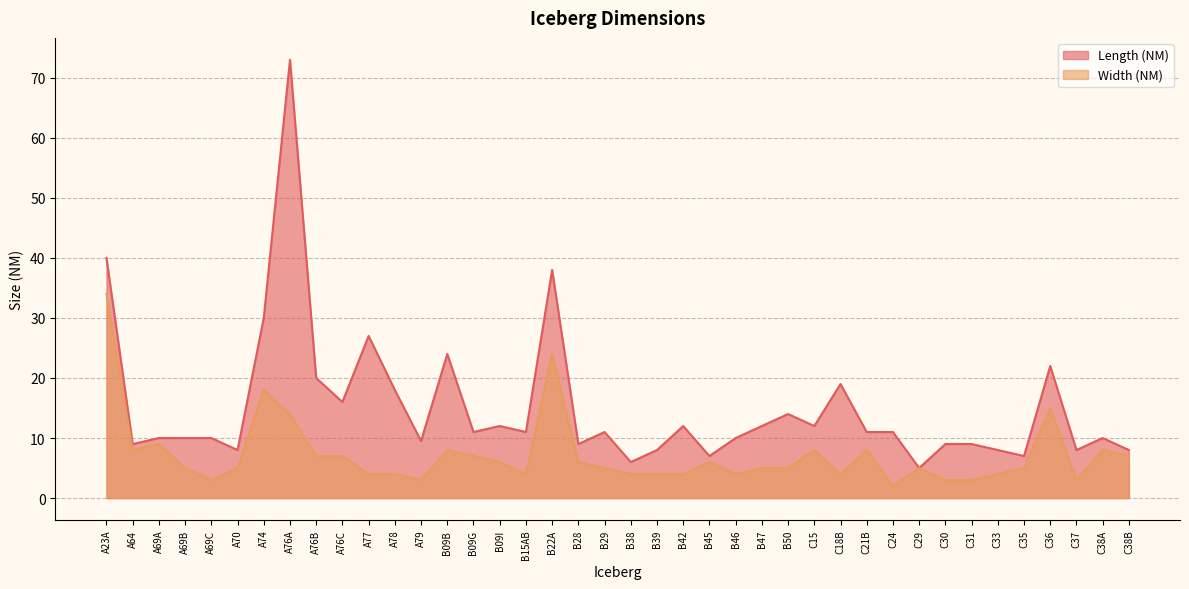

Reading left to right, extract all data points from this chart.

Length (NM): 40.0	9.0	10.0	10.0	10.0	8.0	30.0	73.0	20.0	16.0	27.0	18.0	9.5	24.0	11.0	12.0	11.0	38.0	9.0	11.0	6.0	8.0	12.0	7.0	10.0	12.0	14.0	12.0	19.0	11.0	11.0	5.0	9.0	9.0	8.0	7.0	22.0	8.0	10.0	8.0
Width (NM): 34.0	8.0	9.0	5.0	3.0	5.0	18.0	14.0	7.0	7.0	4.0	4.0	3.0	8.0	7.0	6.0	4.0	24.0	6.0	5.0	4.0	4.0	4.0	6.0	4.0	5.0	5.0	8.0	4.0	8.0	2.0	5.0	3.0	3.0	4.0	5.0	15.0	3.0	8.0	7.0